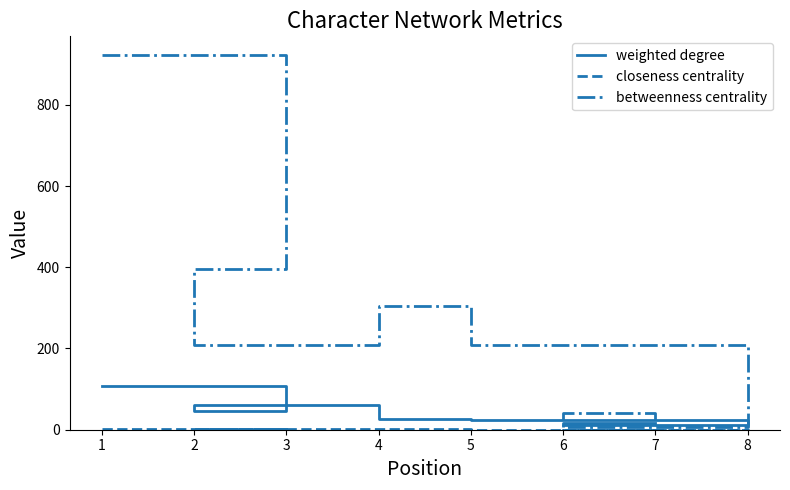

What is the difference between the second highest and second lowest values in the closeness centrality series?

0.1